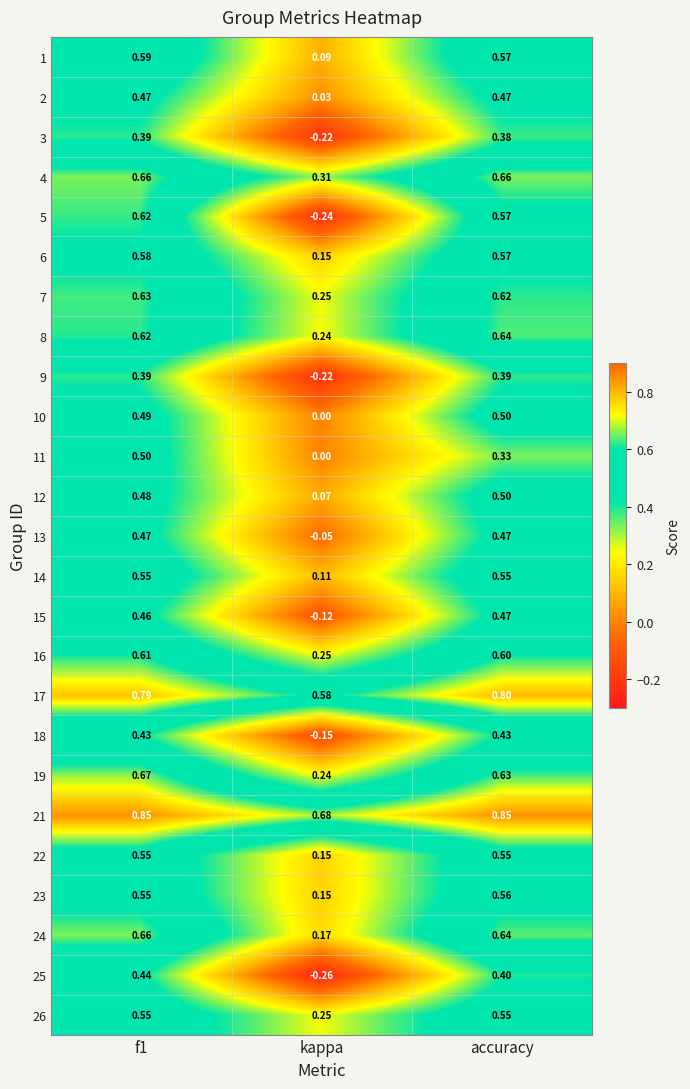

Is the value of 5 at f1 greater than the value of 18 at accuracy?

Yes